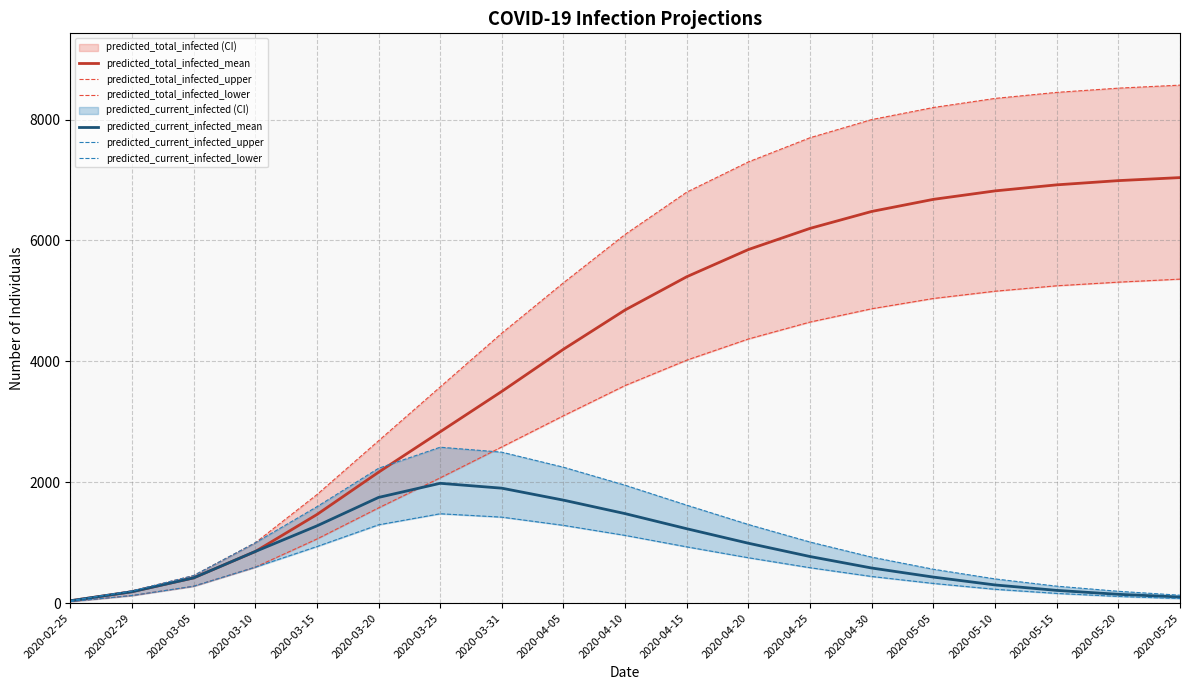

True or false: predicted_total_infected_mean and predicted_current_infected_lower cross at least once.

False